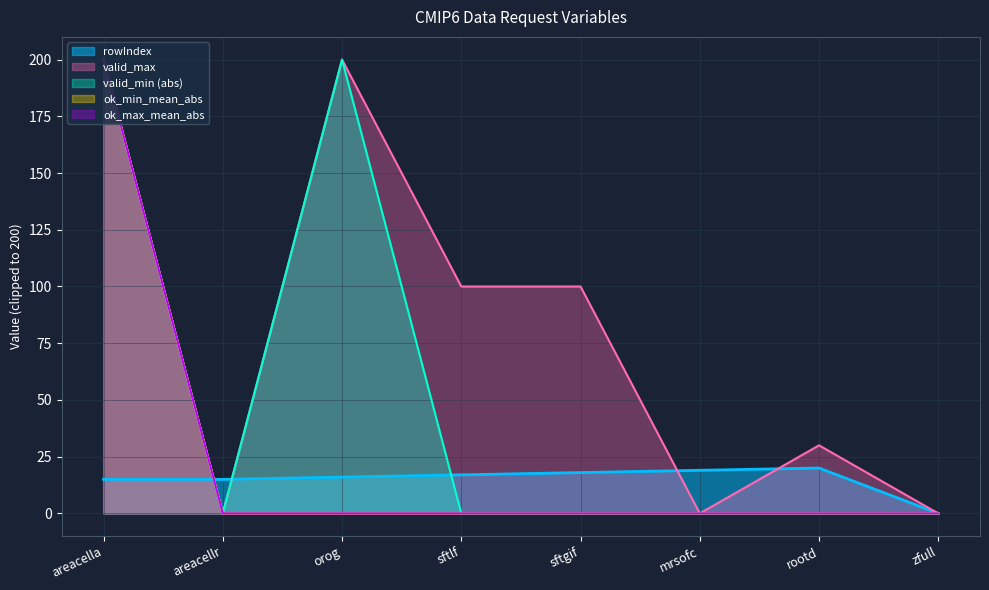

Which category has the highest value in the rowIndex series?

rootd